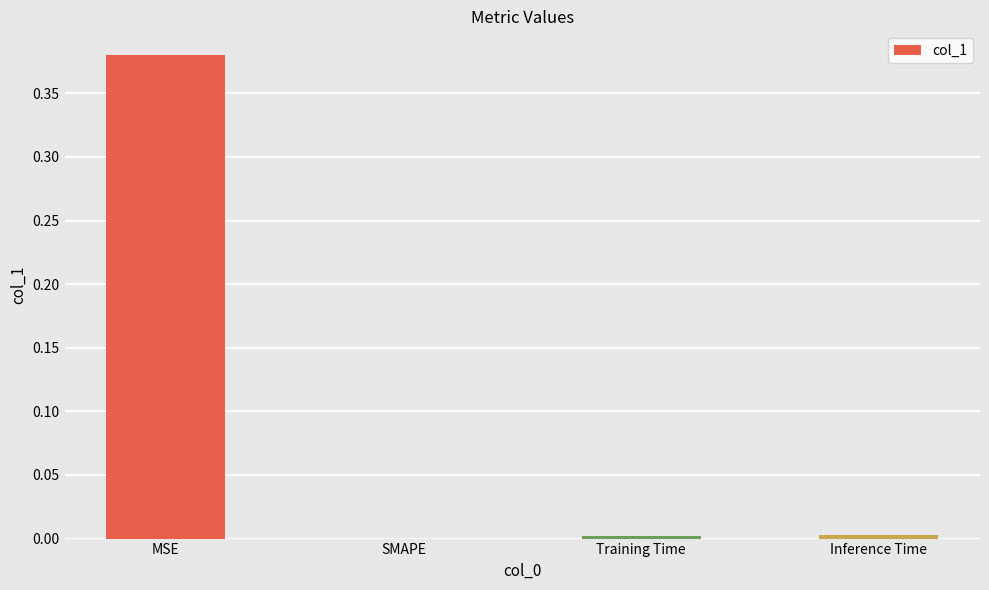

Which has a higher value, MSE or Training Time?

MSE